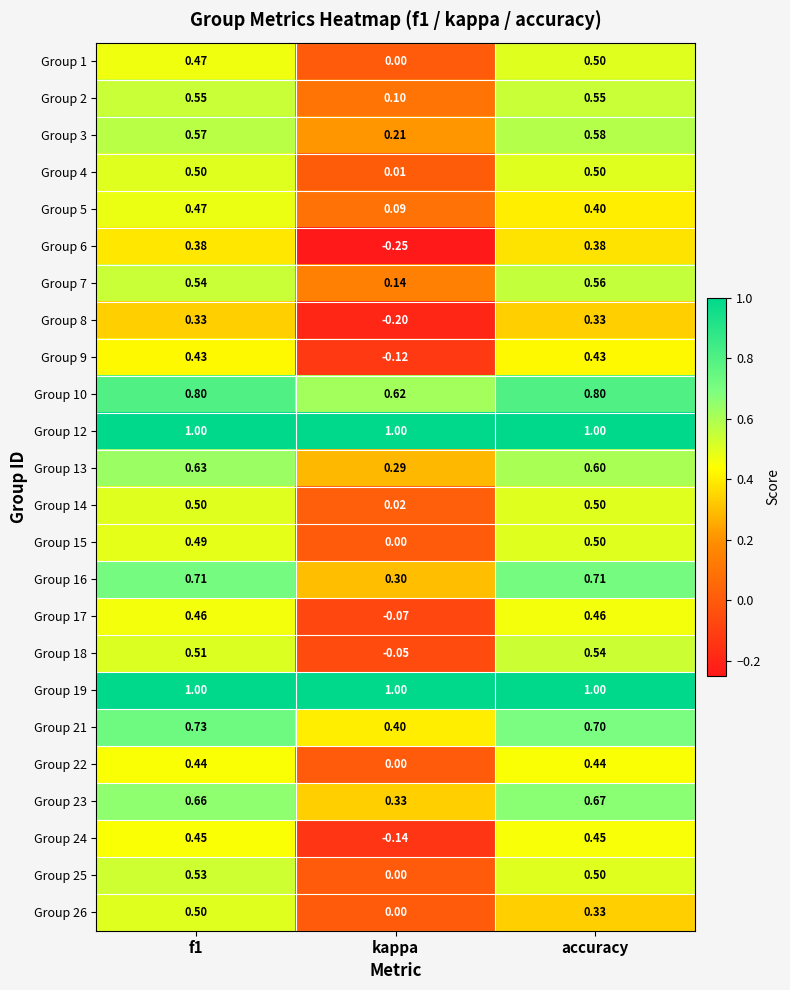

At which category is the sum across all series the highest?

f1